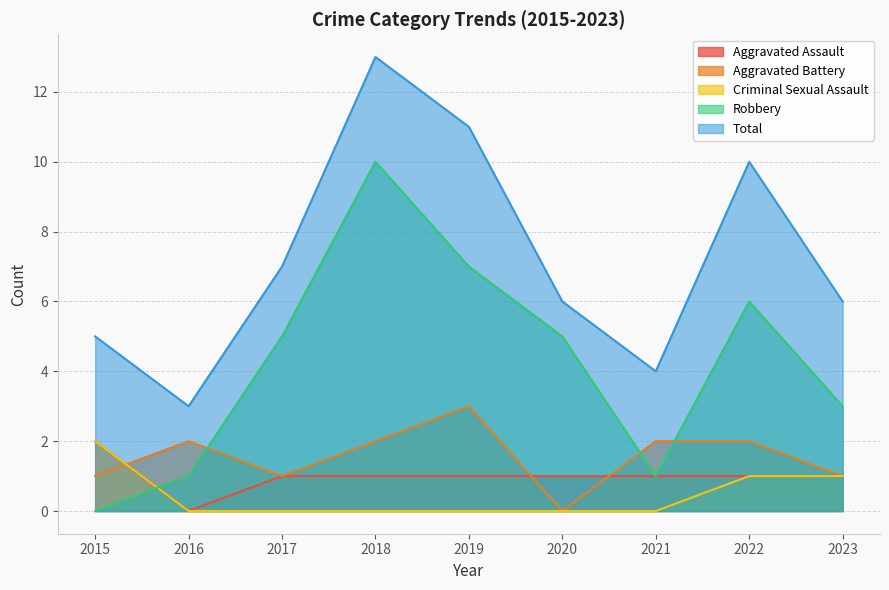

What is the difference between the maximum and second lowest values in the Aggravated Battery series?

2